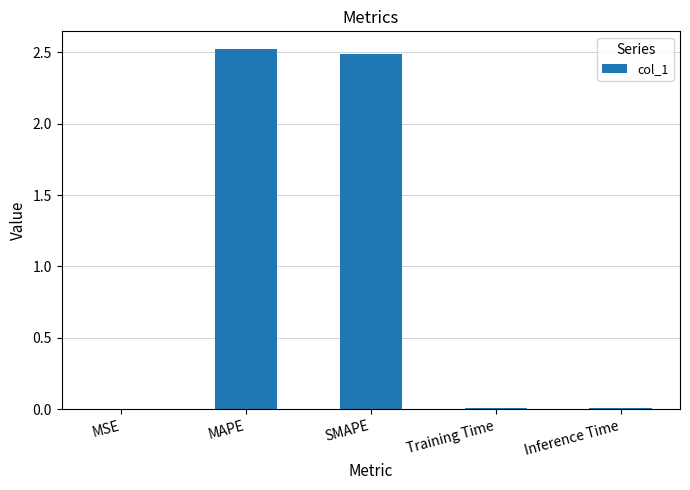

Read the value at MAPE.

2.5